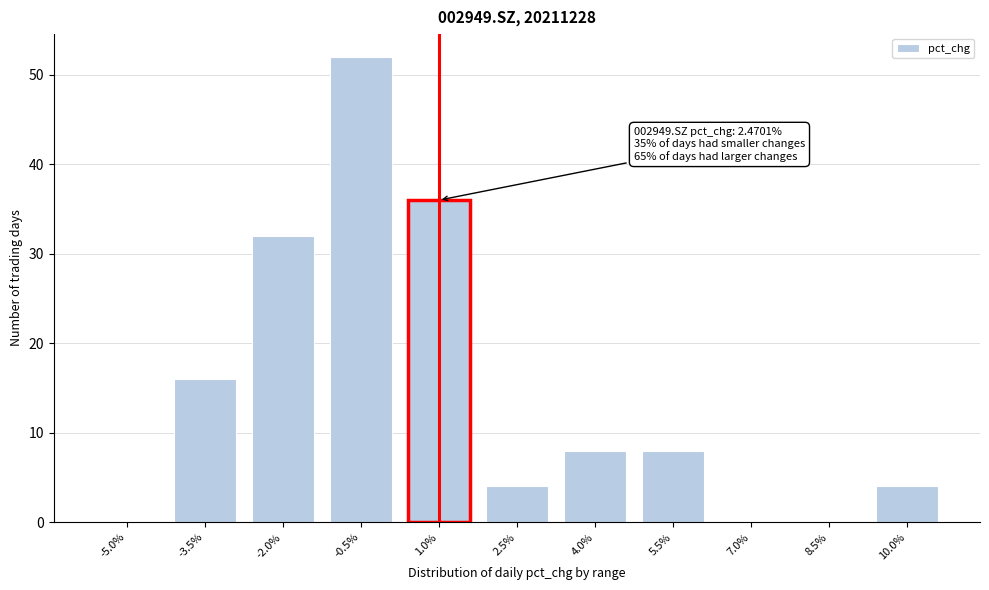

Reading left to right, transcribe all the data shown in this chart.

-5.0%=0	-3.5%=16	-2.0%=32	-0.5%=52	1.0%=36	2.5%=4	4.0%=8	5.5%=8	7.0%=0	8.5%=0	10.0%=4